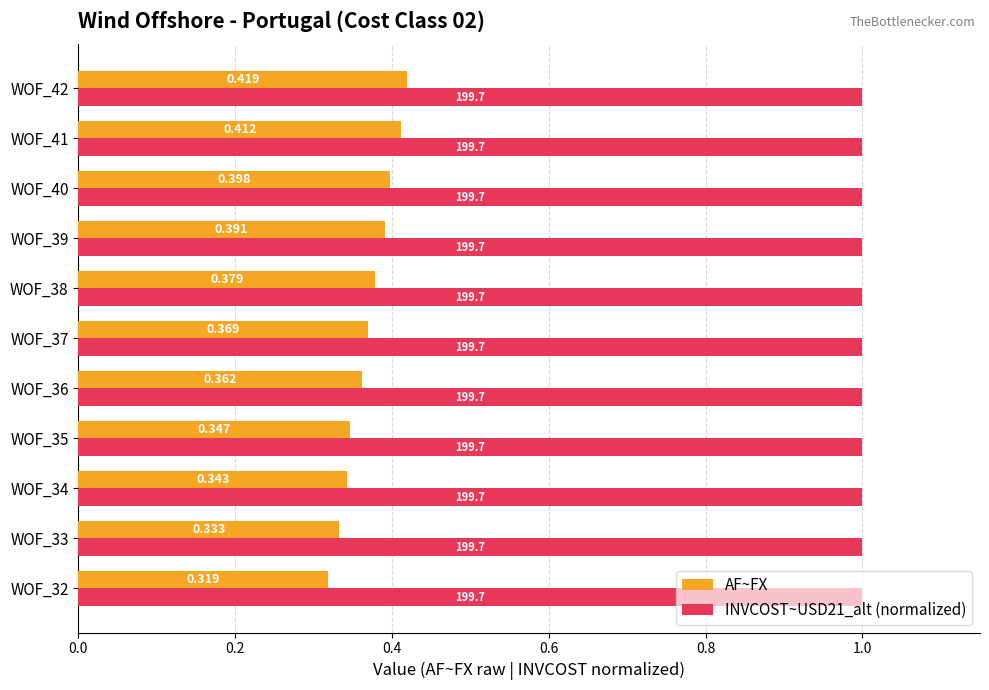

Is the value of INVCOST~USD21_alt (normalized) at WOF_37 greater than the value of AF~FX at WOF_33?

Yes